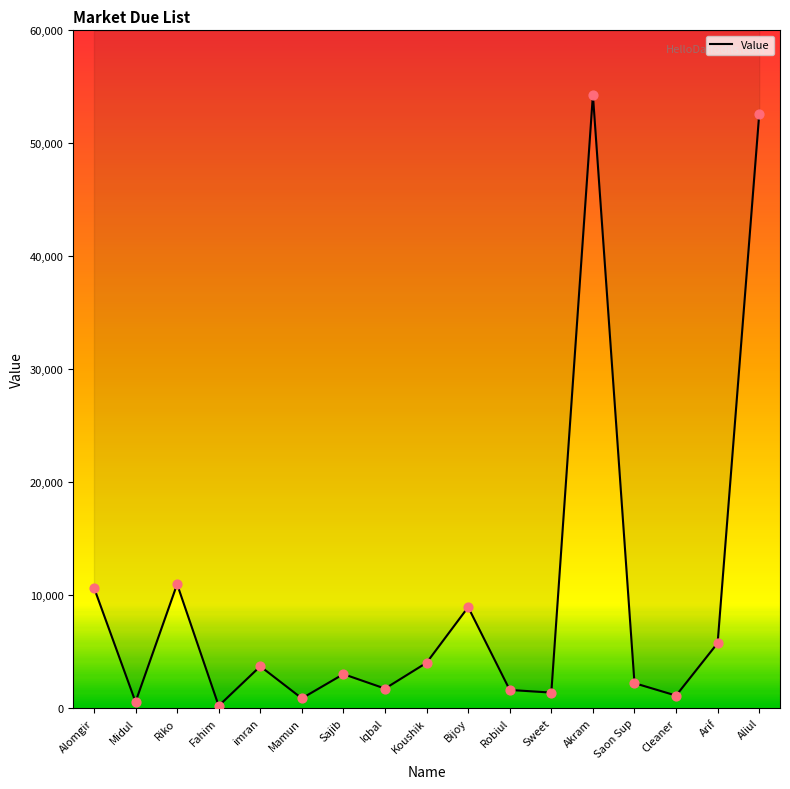

What is the change in value from imran to Aliul?

+48883